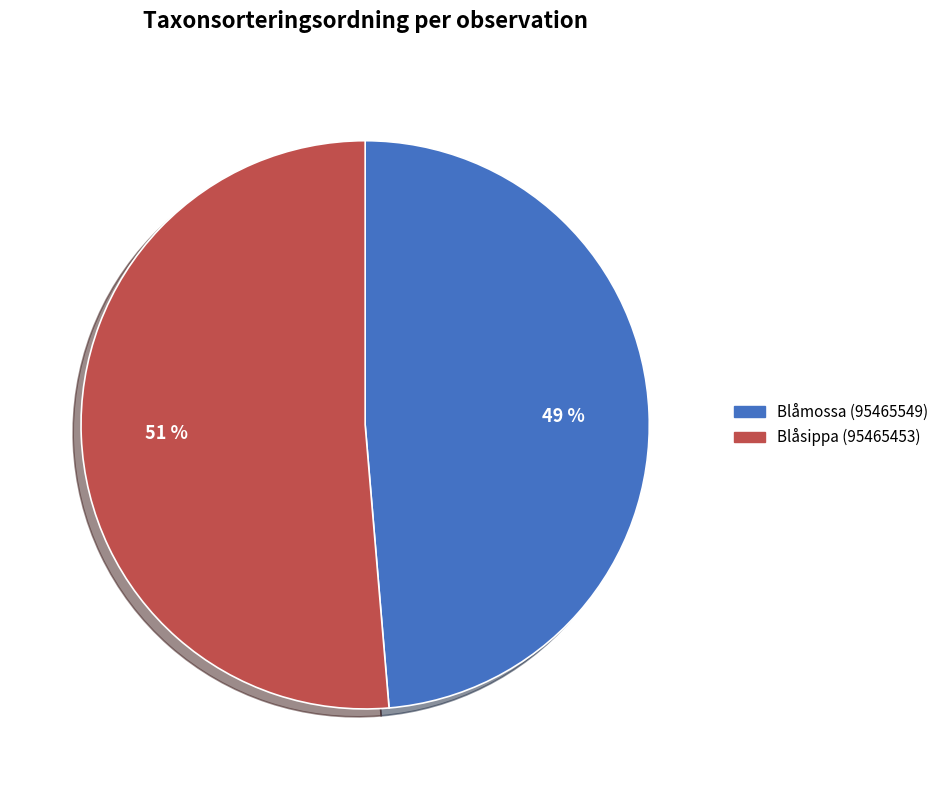

To the nearest percent, what is the combined percentage of Blåsippa (95465453) and Blåmossa (95465549)?

100%